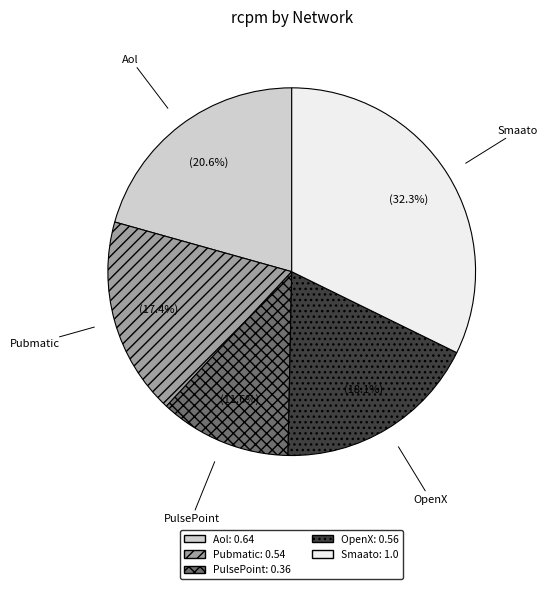

Is there a majority slice in this chart?

No